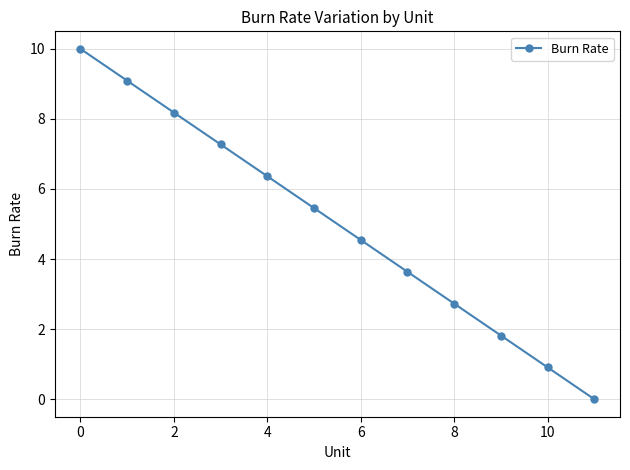

What is the value of the 7th point from the left?

4.5